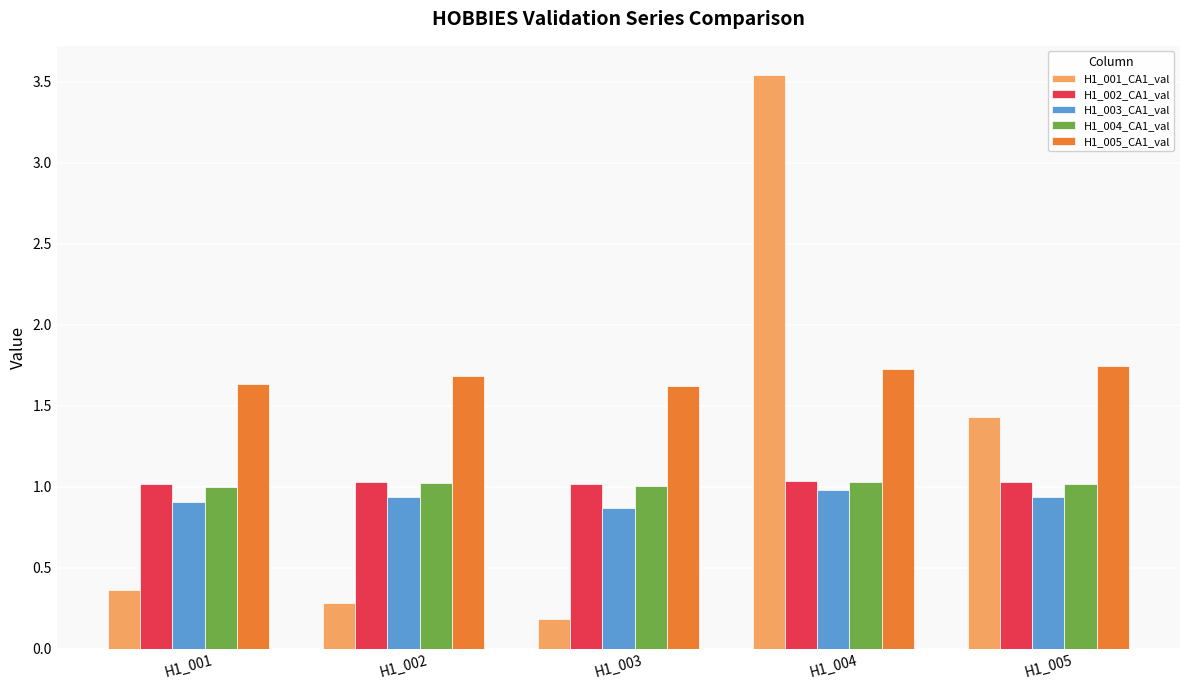

What is the total value across all series at H1_001?

4.9